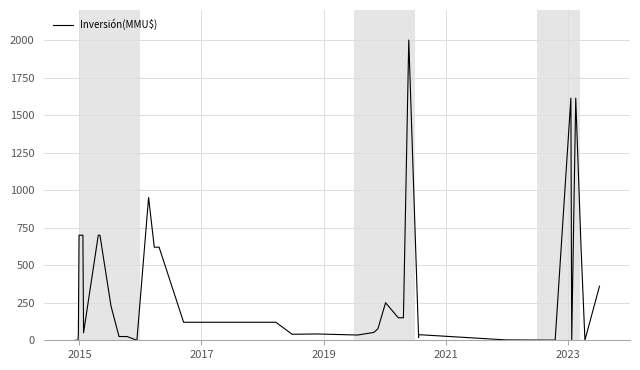

Is this an area chart (filled region under the line)?

No